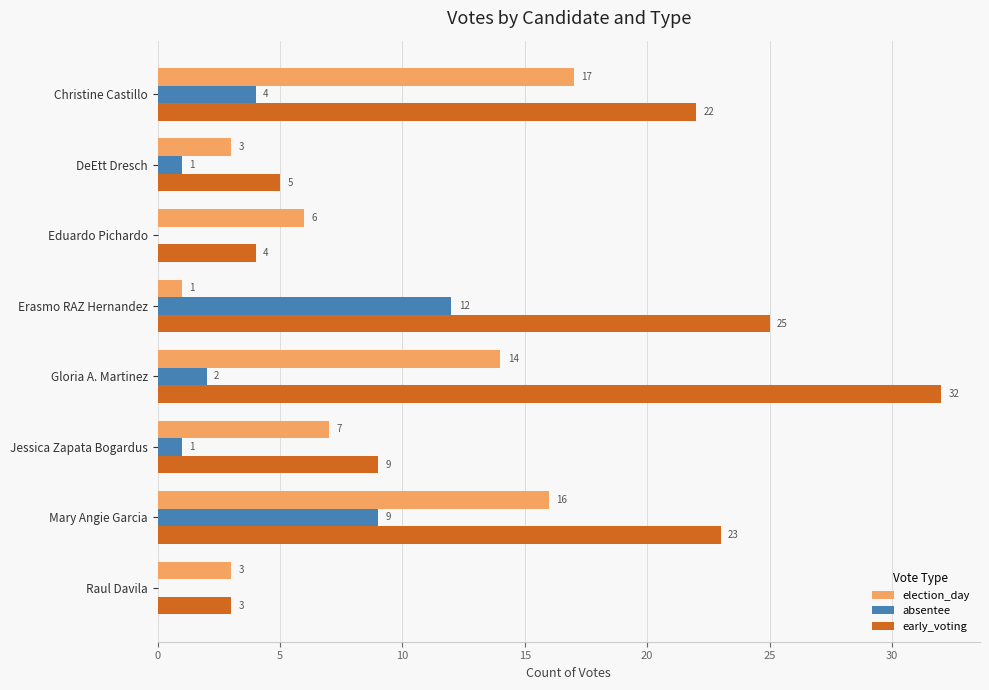

The value of absentee at Christine Castillo is 2. True or false?

False